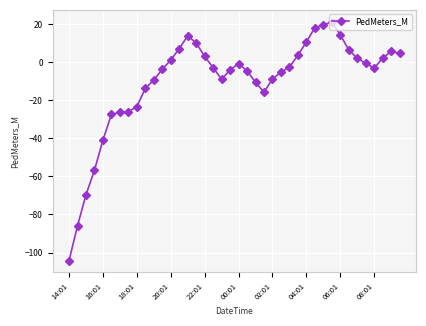

What is the sum of all values?

-414.0